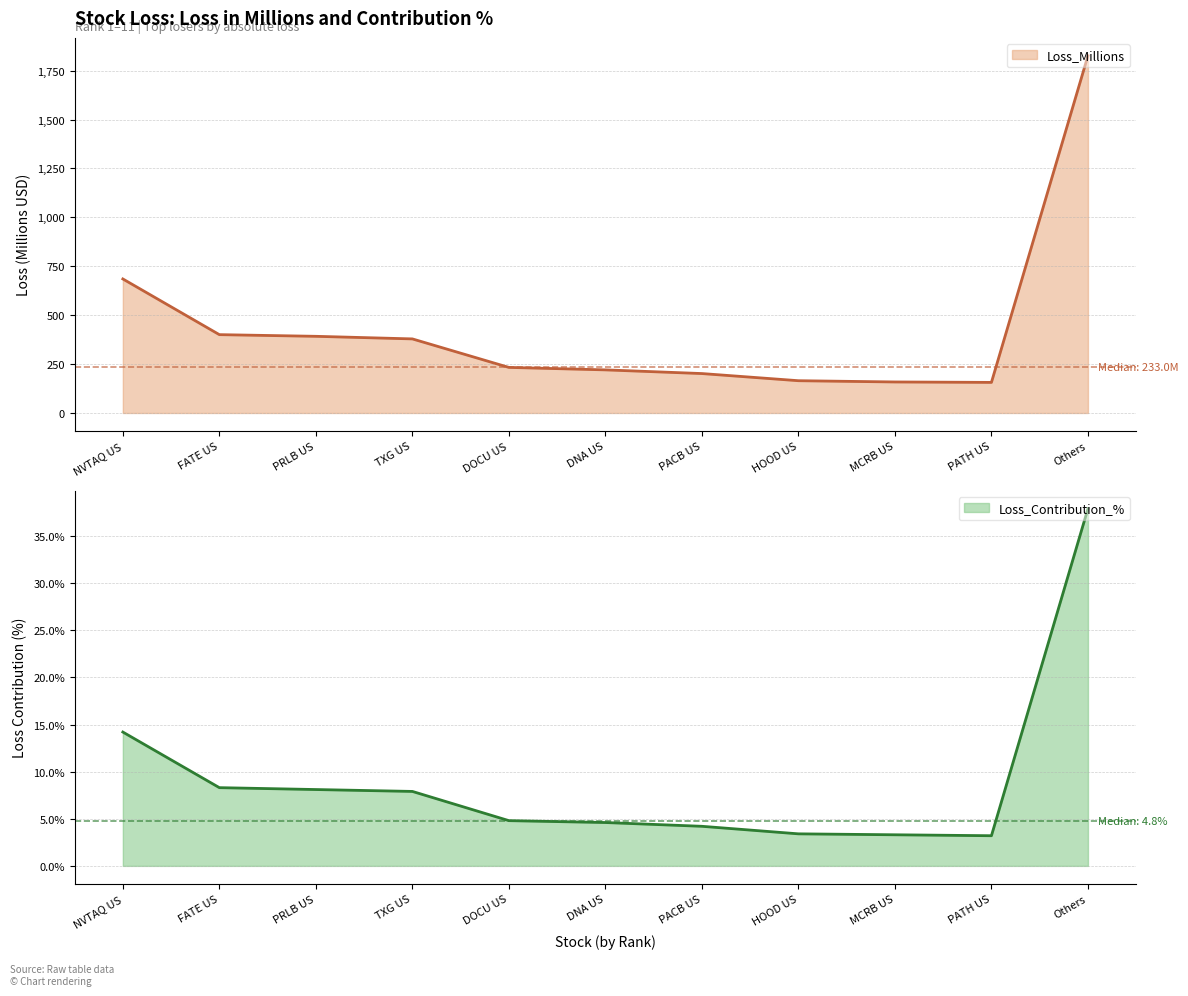

At which label does Loss_Contribution_% first exceed 4?

NVTAQ US